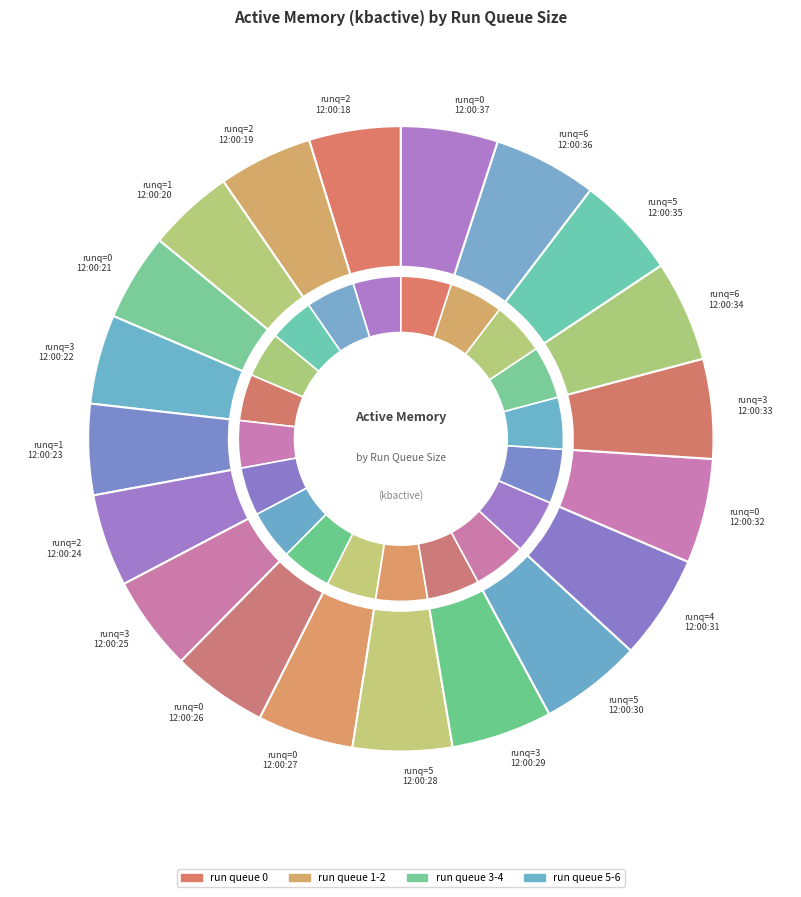

To the nearest percent, what percentage of the pie is 3?

5%